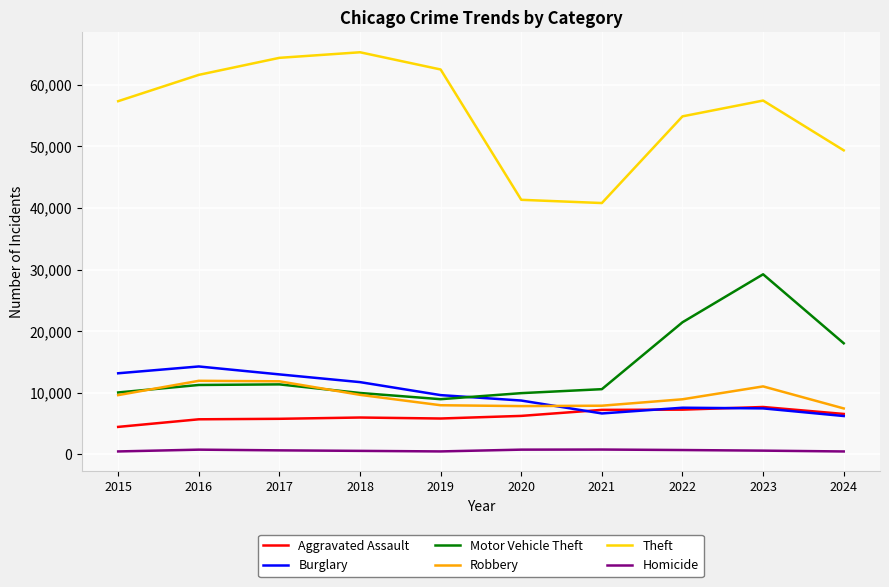

At 2019, list the series in order from smallest to largest.

Homicide, Aggravated Assault, Robbery, Motor Vehicle Theft, Burglary, Theft